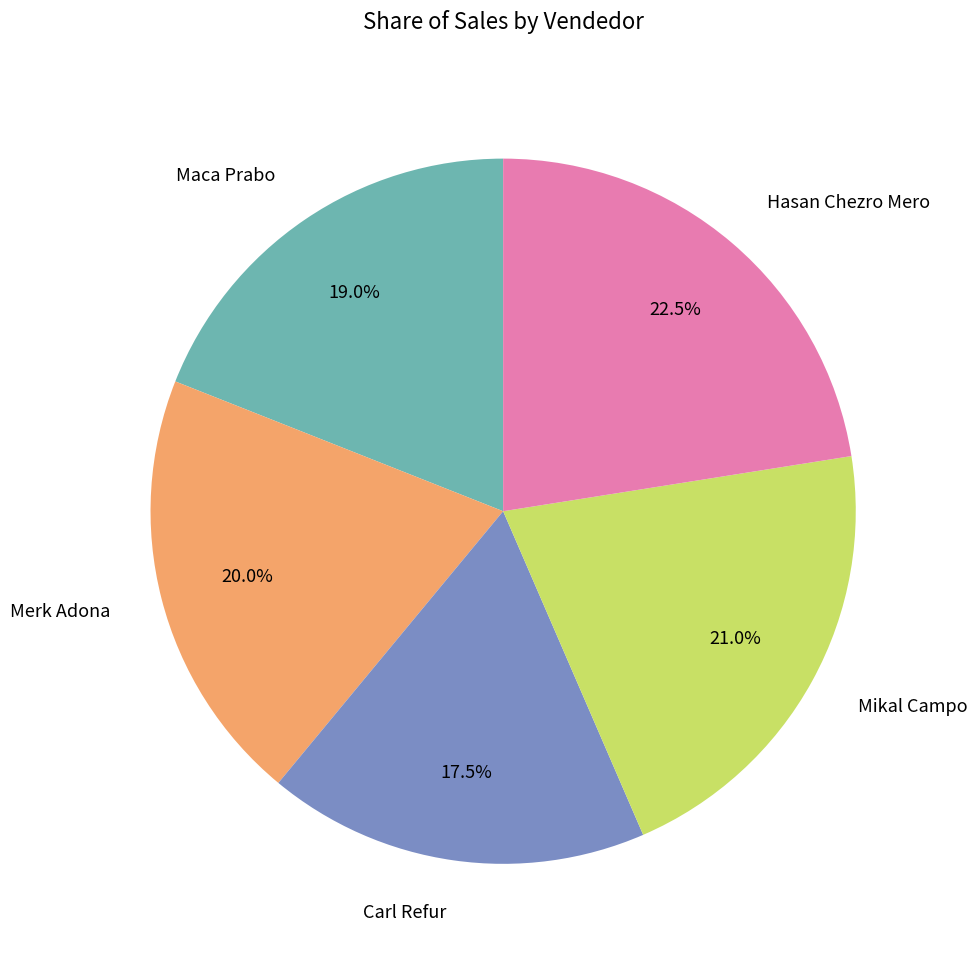

Which category has the smallest portion of the pie?

Carl Refur